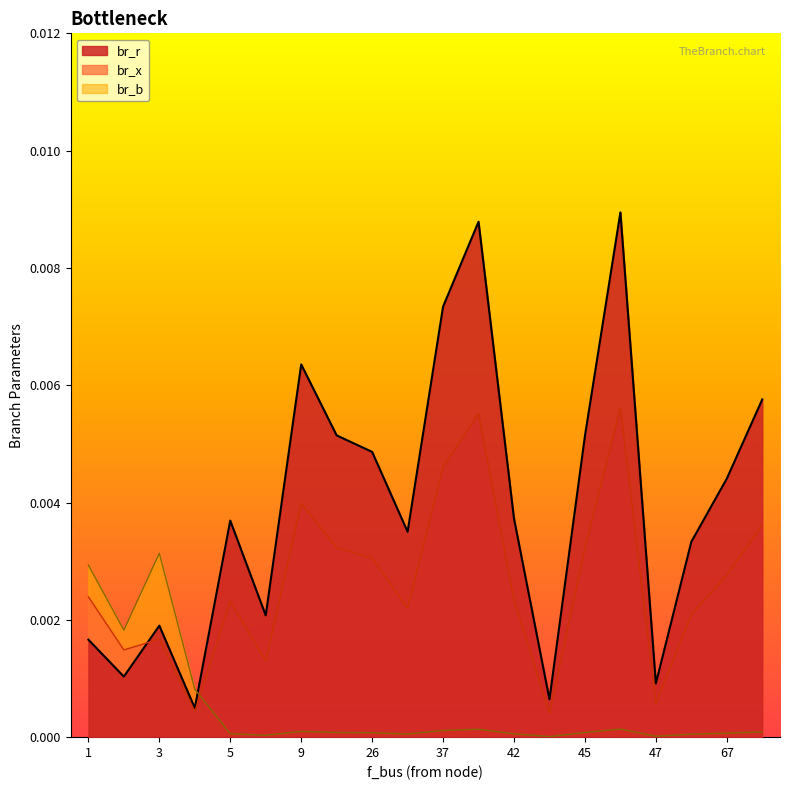

How many lines are shown in the chart?

3